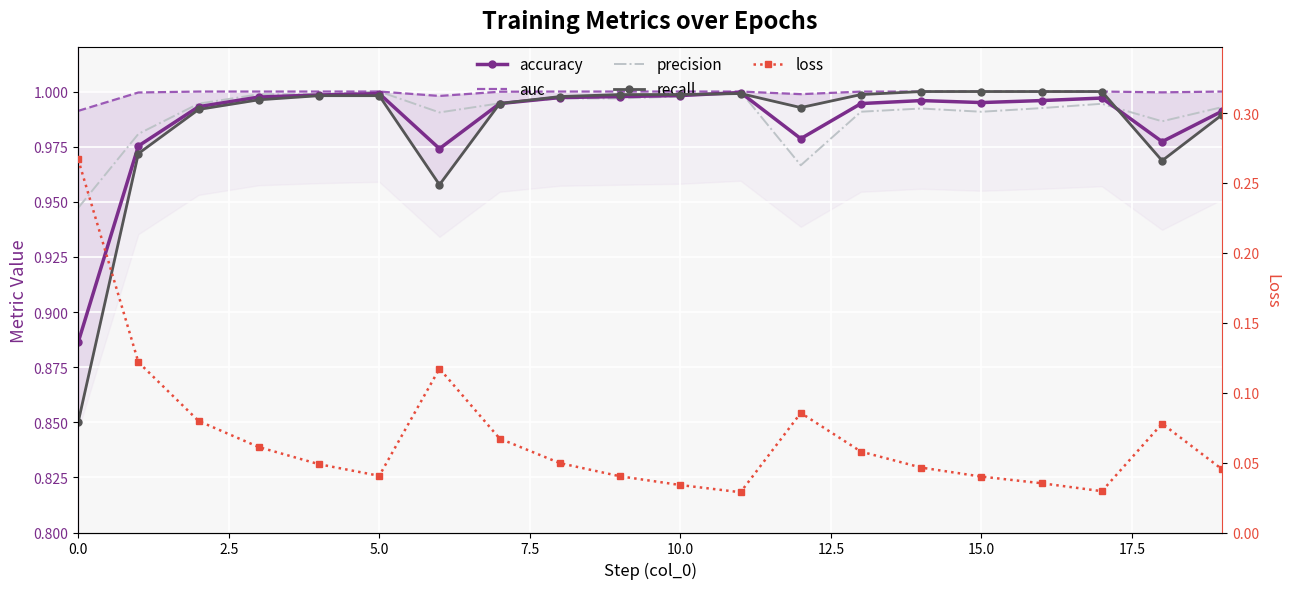

What is the highest value of the recall series?

1.0